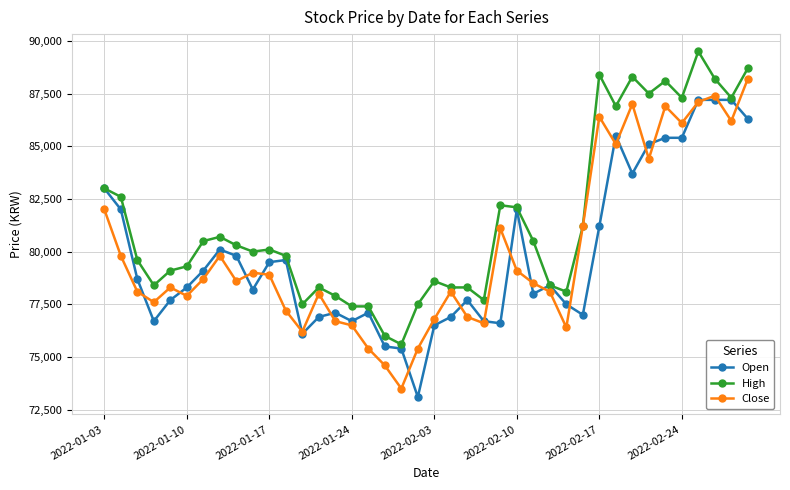

Which series has the largest total across all categories?

High